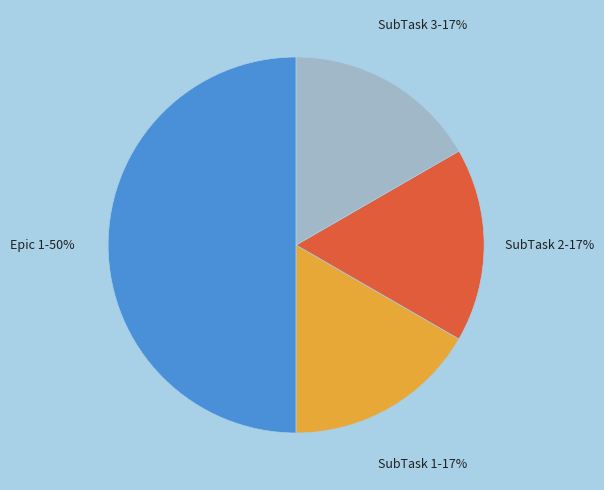

The Epic 1 slice represents 50% of the pie. True or false?

True